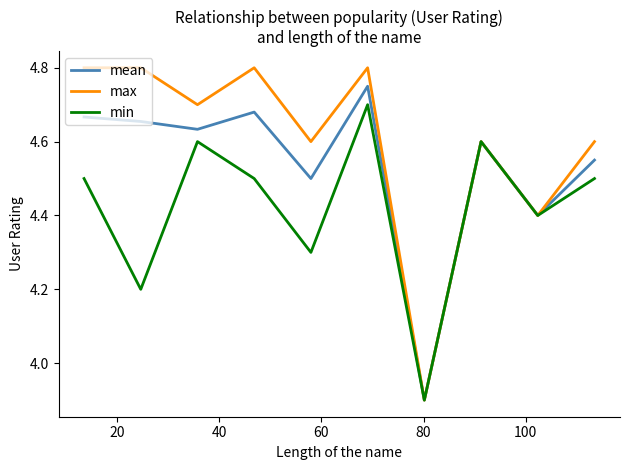

How many lines are shown in the chart?

3